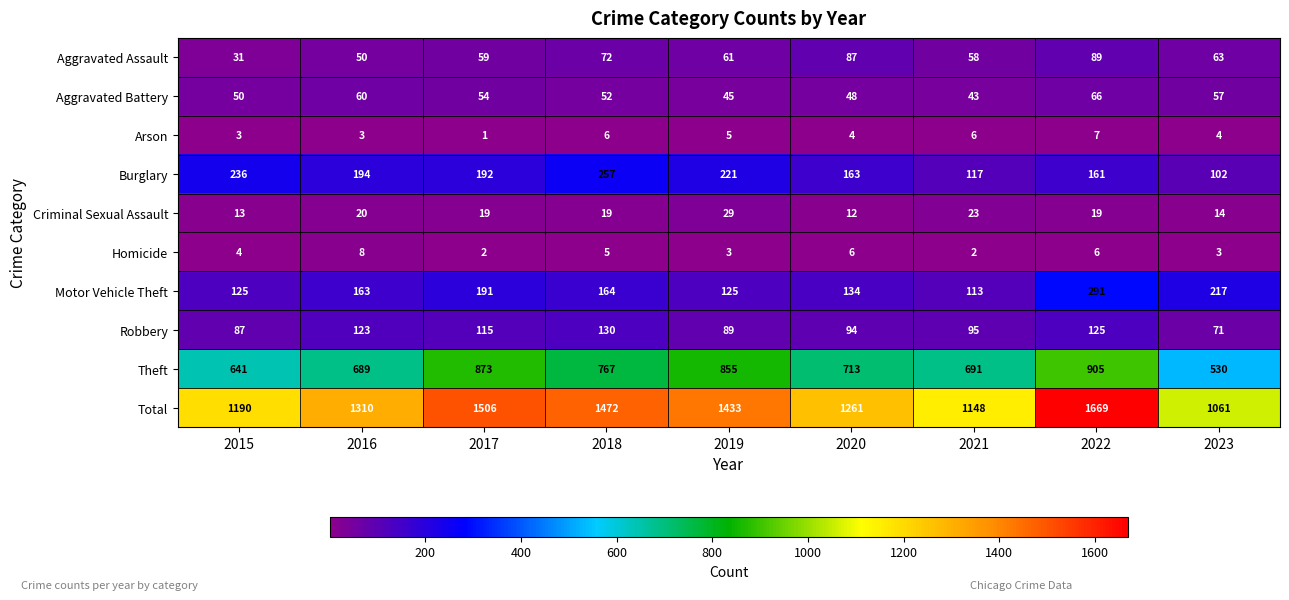

What is the approximate value of Homicide at 2015?

4